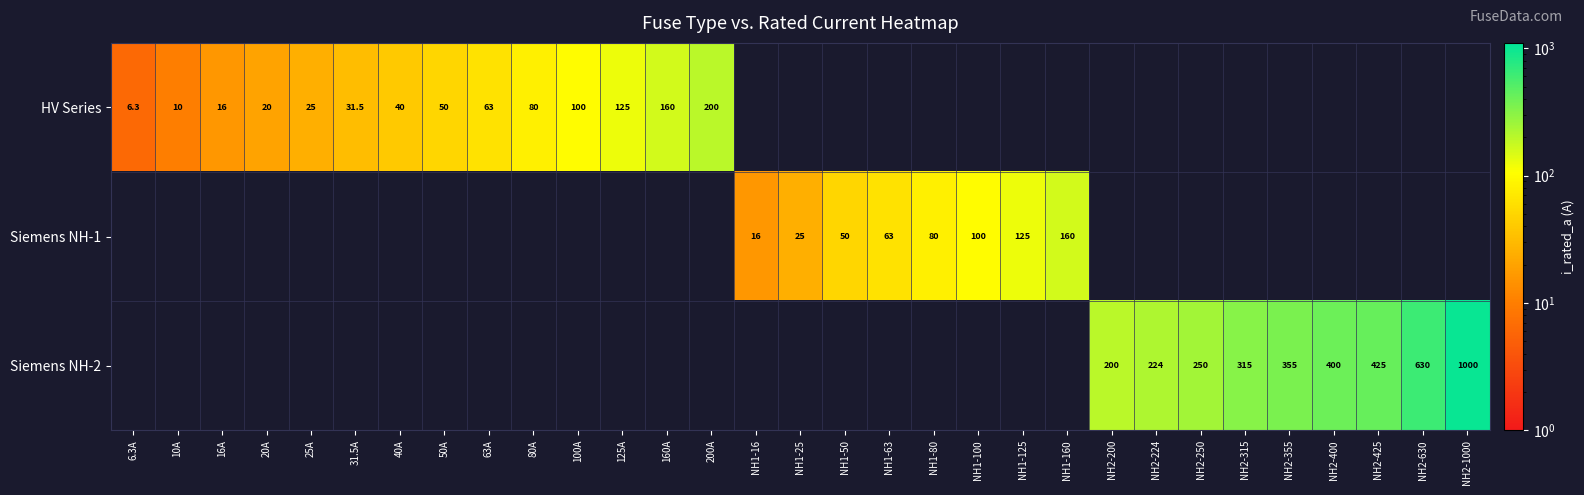

Is the value of Siemens NH-2 at NH2-315 greater than the value of Siemens NH-1 at NH1-80?

Yes